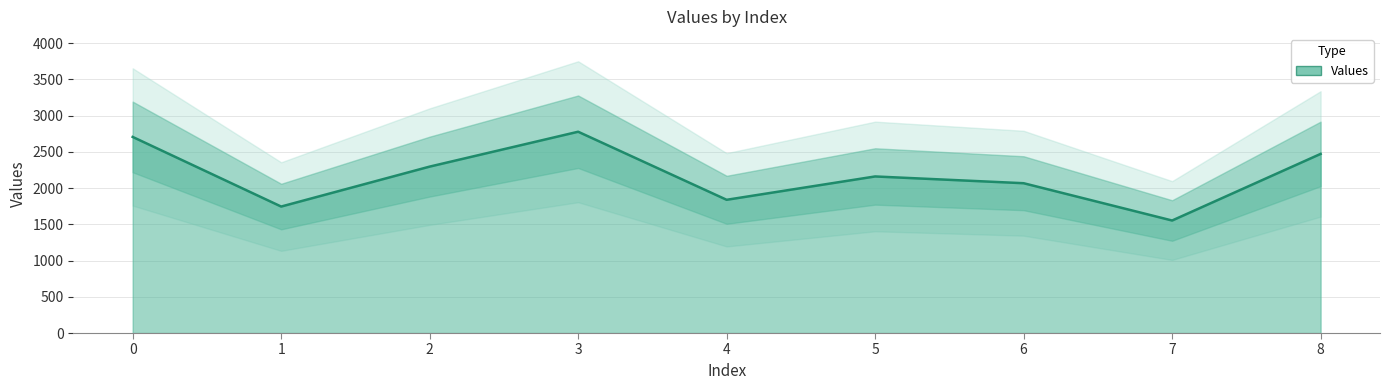

Read the value at 0.

2706.9